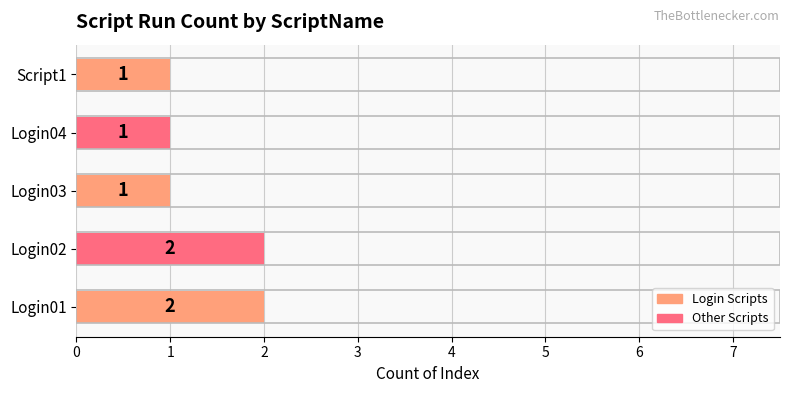

Count the values in the range 1 to 2.

5